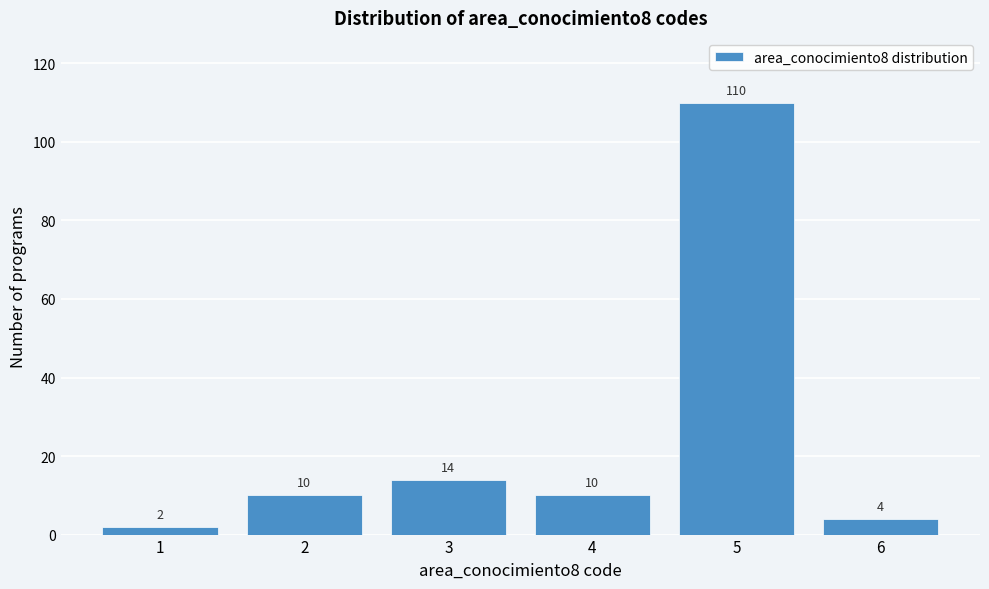

Reading left to right, list all the values displayed in this chart.

1=2	2=10	3=14	4=10	5=110	6=4